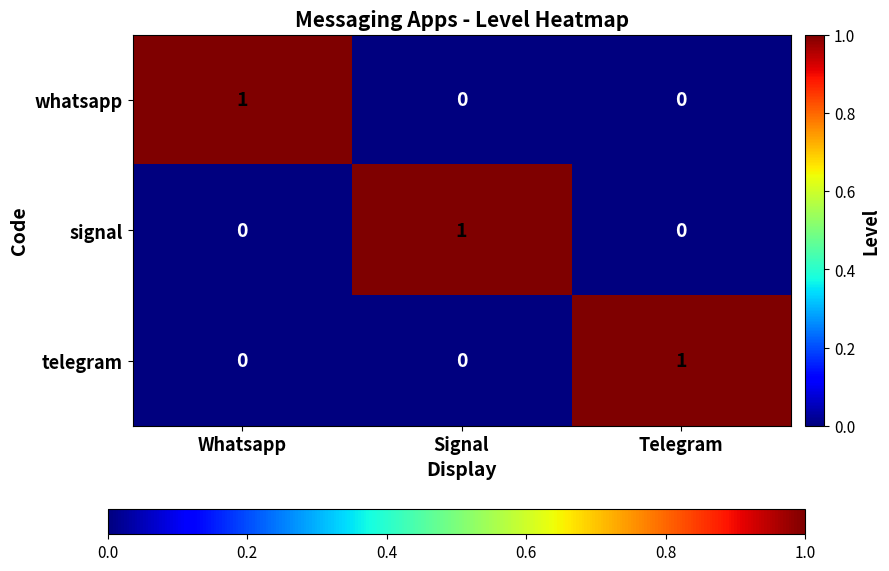

At how many categories does at least one series exceed 0?

3